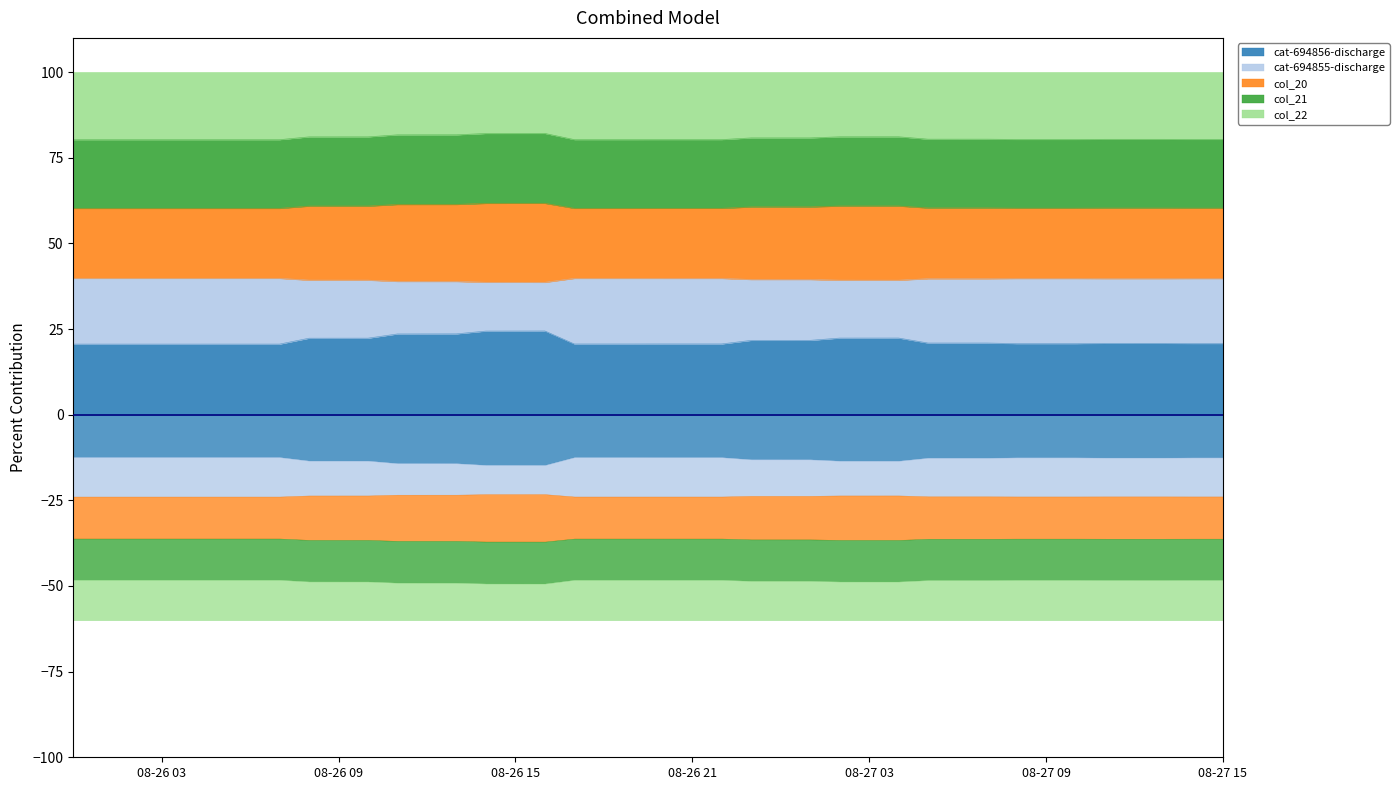

The col_20 series shows 16.2 at 2011-08-26 17:00:00. True or false?

False